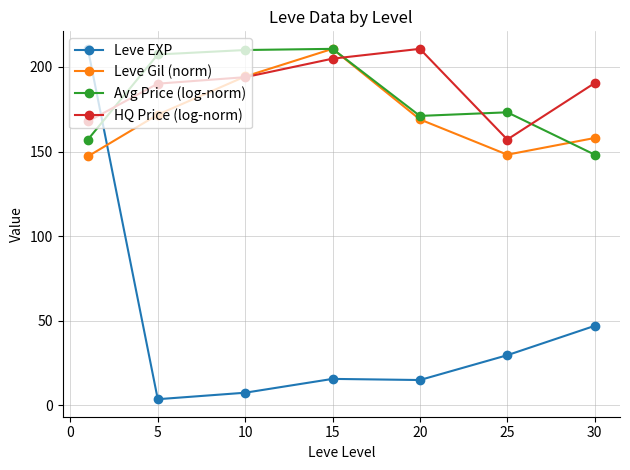

How many values in the Avg Price (log-norm) series exceed 173?

4